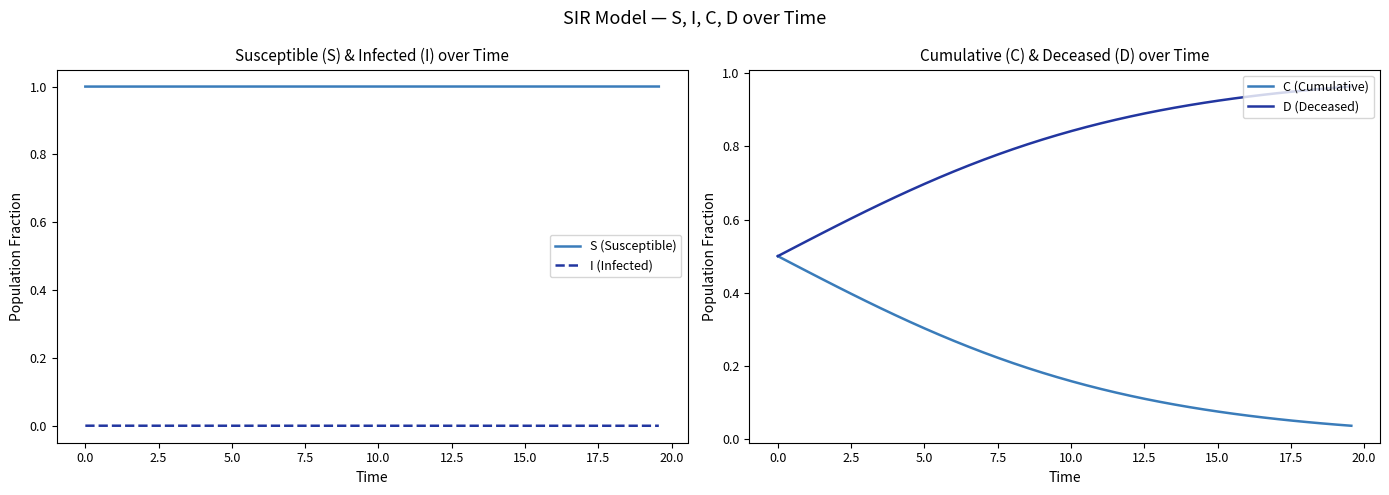

What is the lowest value of the S (Susceptible) series?

1.0